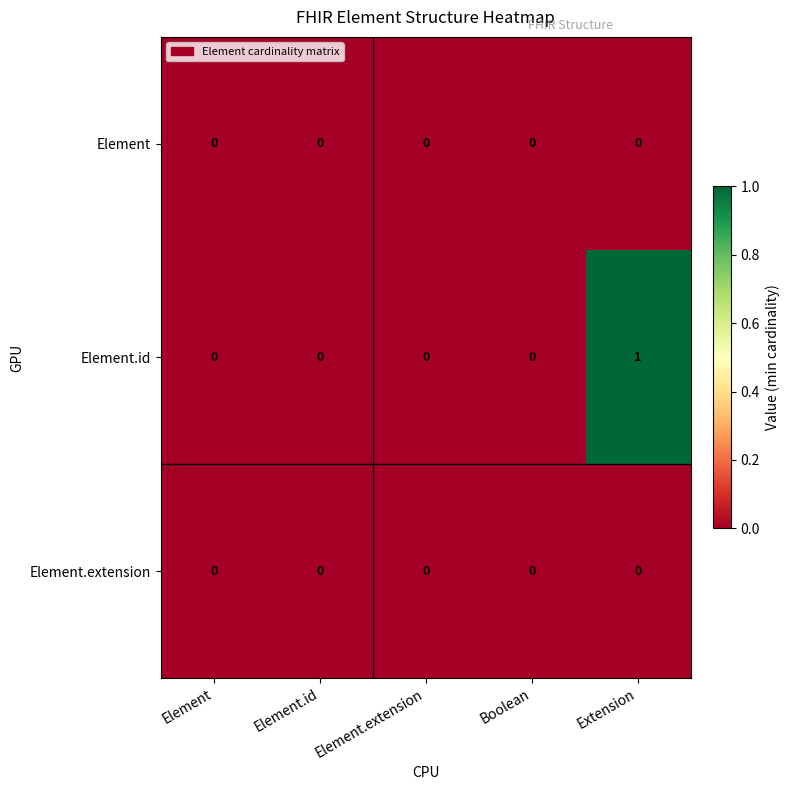

Is the value of Element.id at Extension greater than the value of Element at Boolean?

Yes